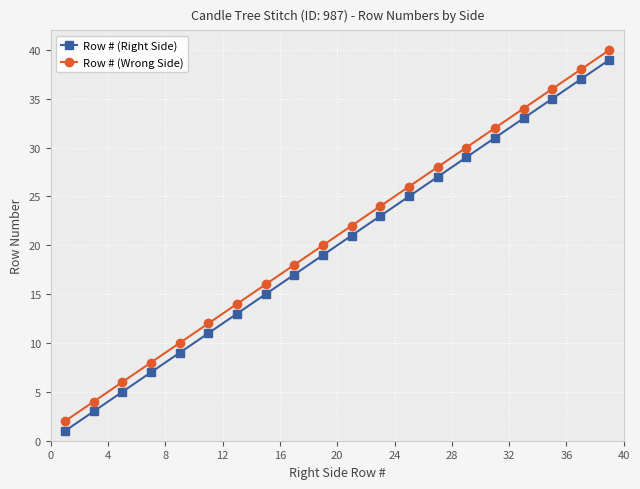

What are all the series names shown in the legend?

Row # (Right Side), Row # (Wrong Side)